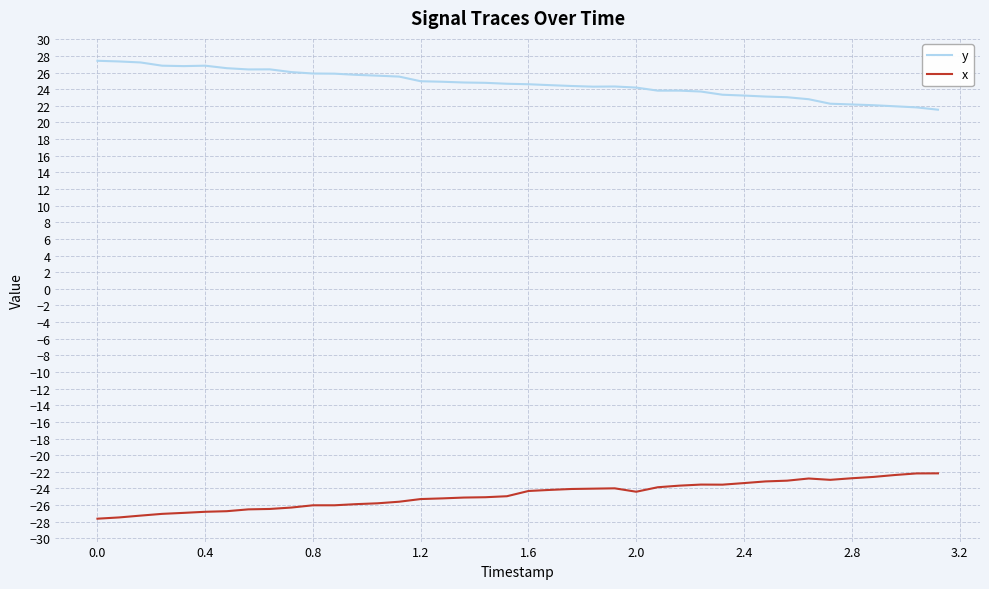

What is the difference between the maximum and minimum values in the y series?

5.9